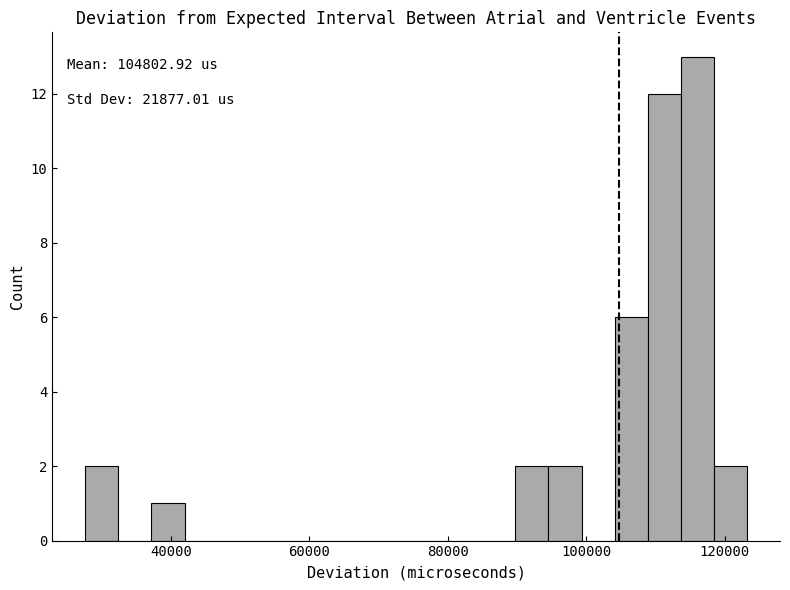

Read against the x-axis, roughly where is the centre of the tallest bar?

116000